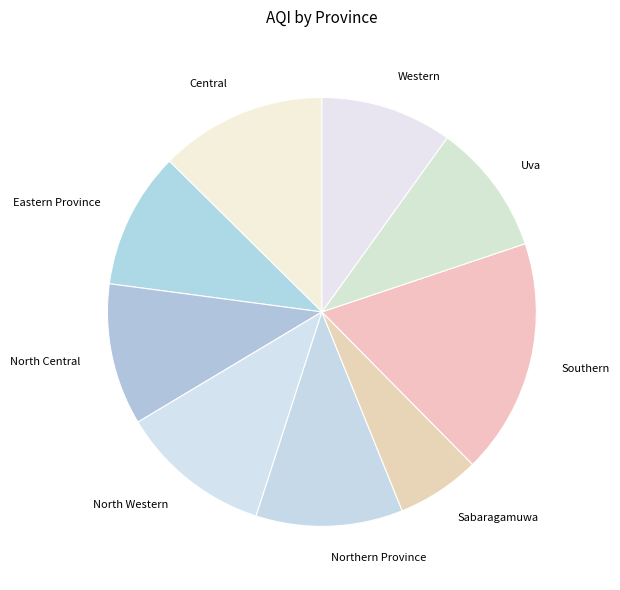

Does any single category account for the majority?

No